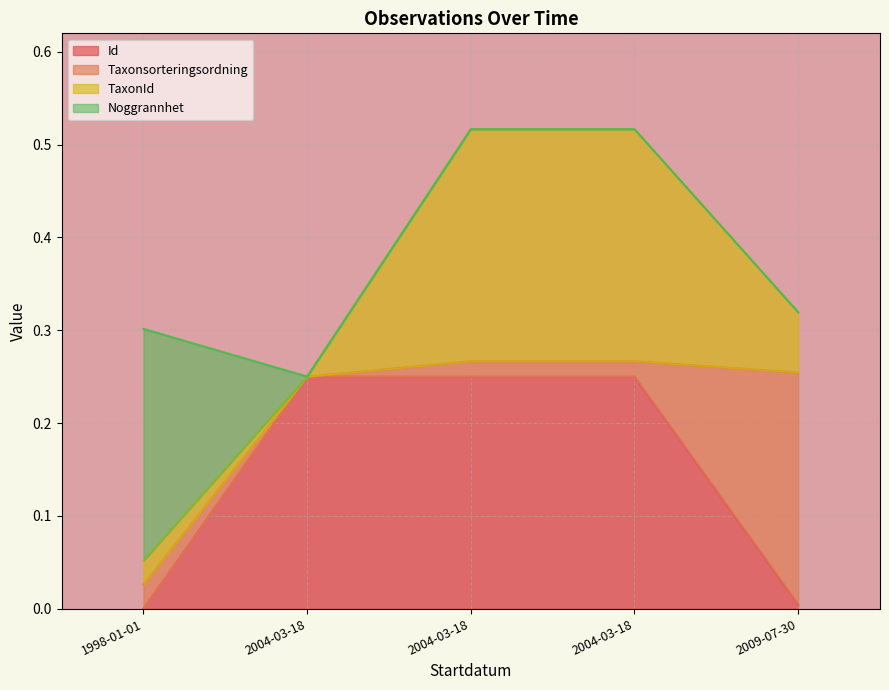

At which category does the chart reach its minimum across all series?

1998-01-01